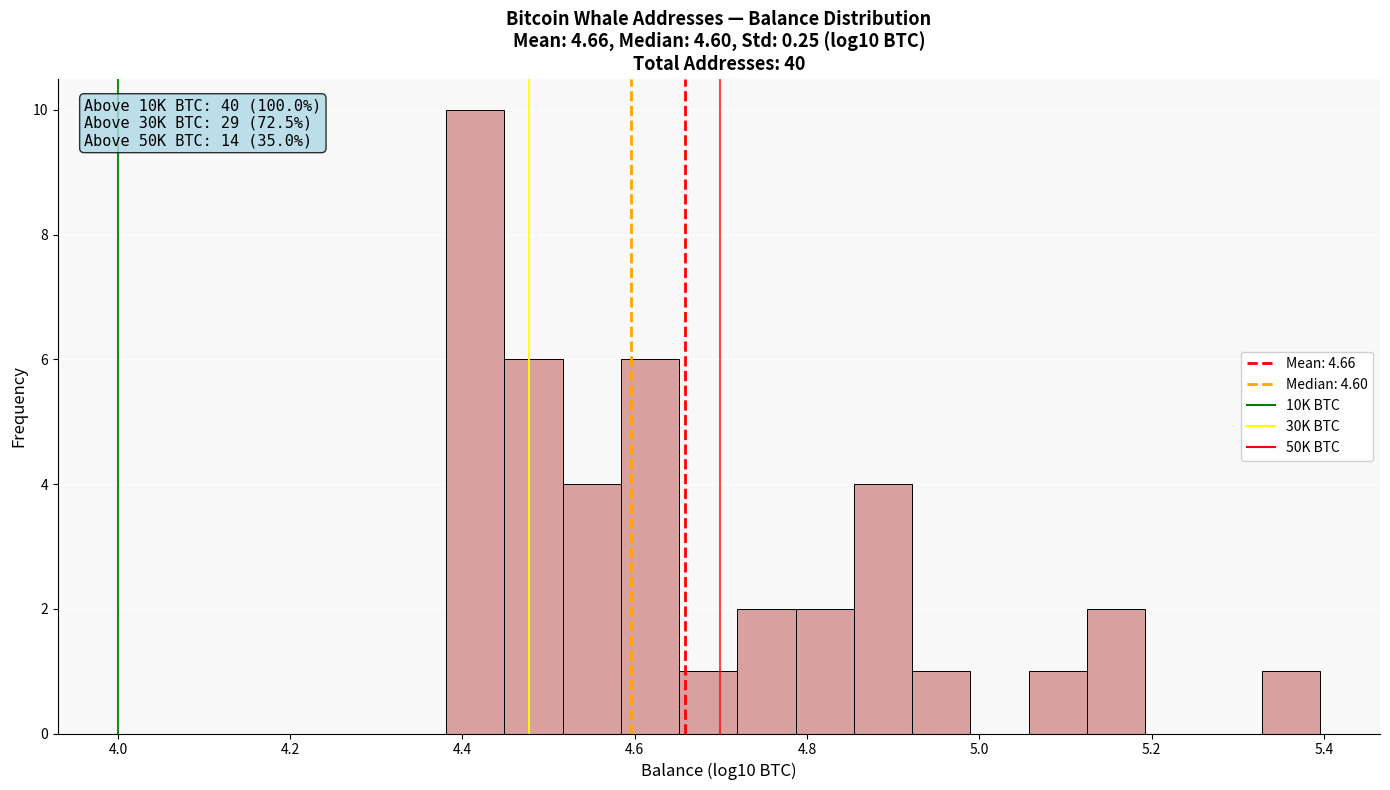

Read against the x-axis, roughly where is the centre of the tallest bar?

4.42